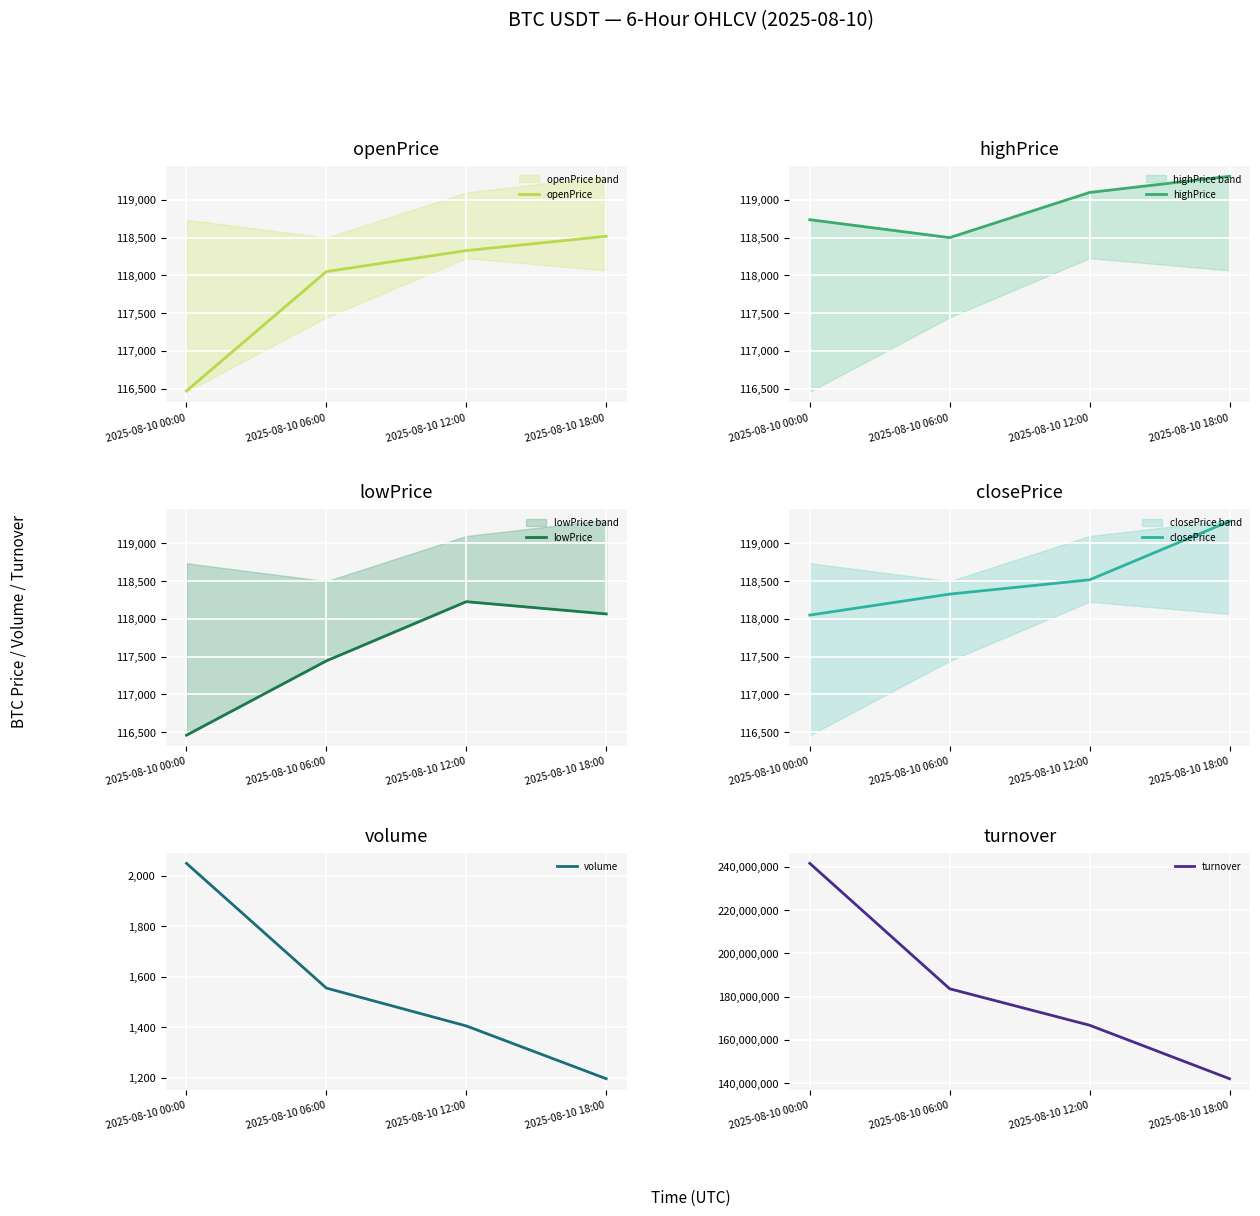

Which category has the lowest value in the closePrice series?

2025-08-10 00:00